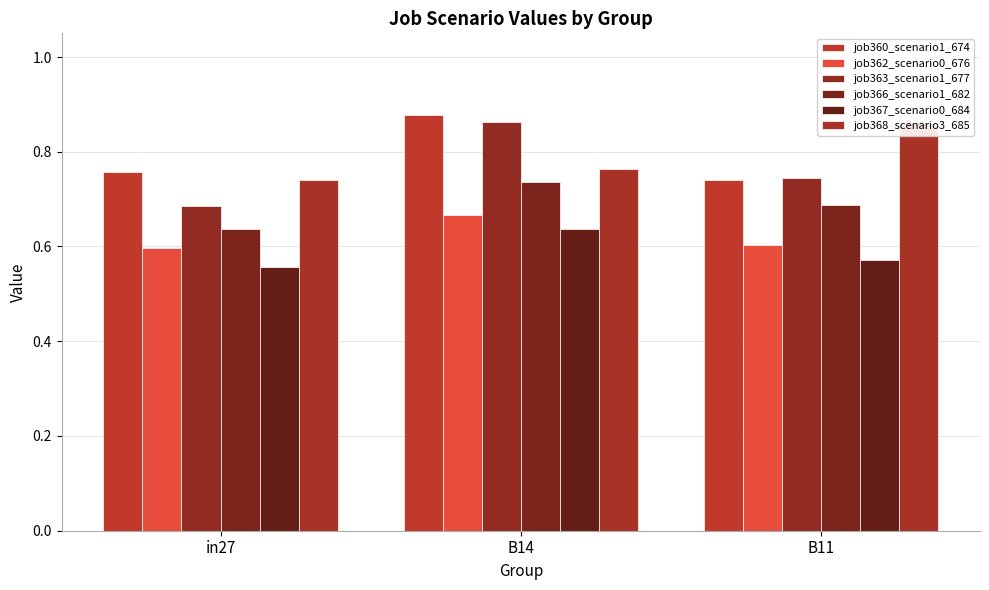

Count the number of categories in the chart.

3